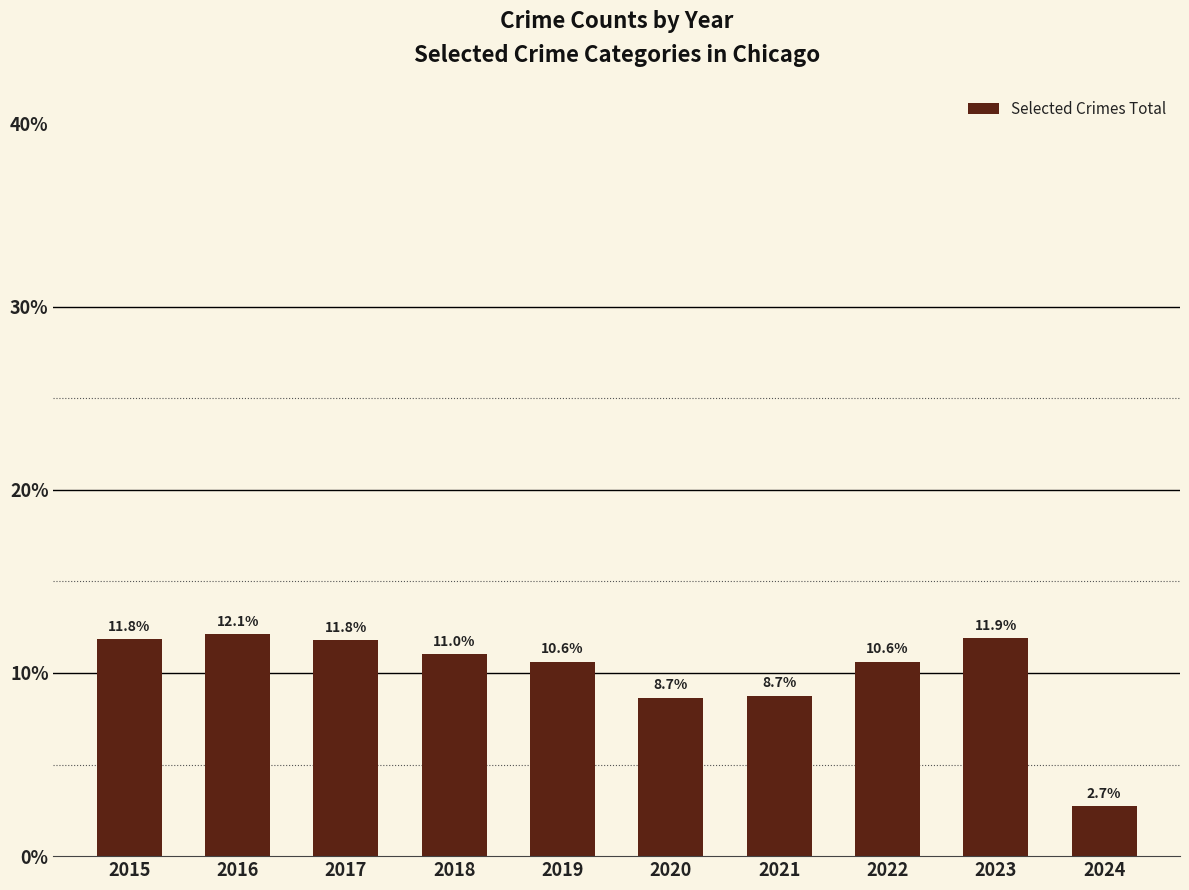

What is the minimum value shown in the chart?

2.7